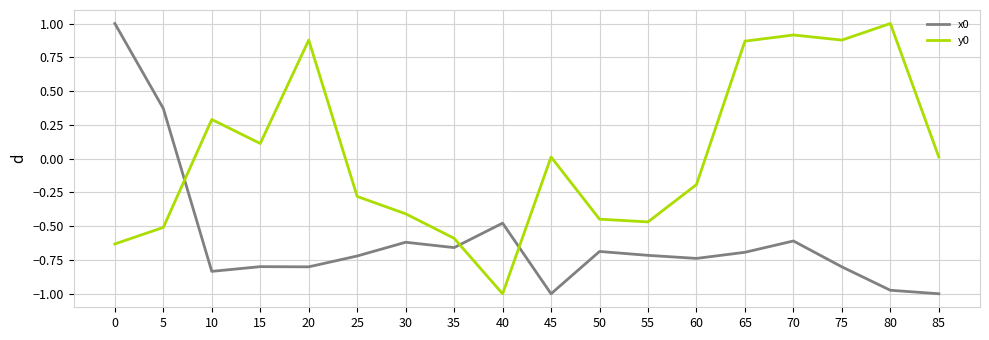

What is the sum of the x0 values at 15 and 60?

-1.5